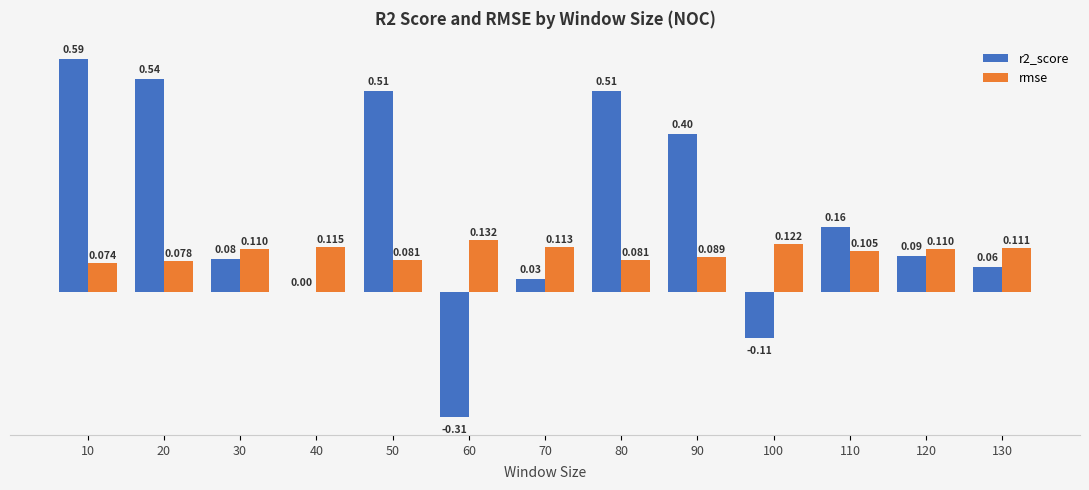

Is the value of rmse at 10 greater than the value of r2_score at 80?

No